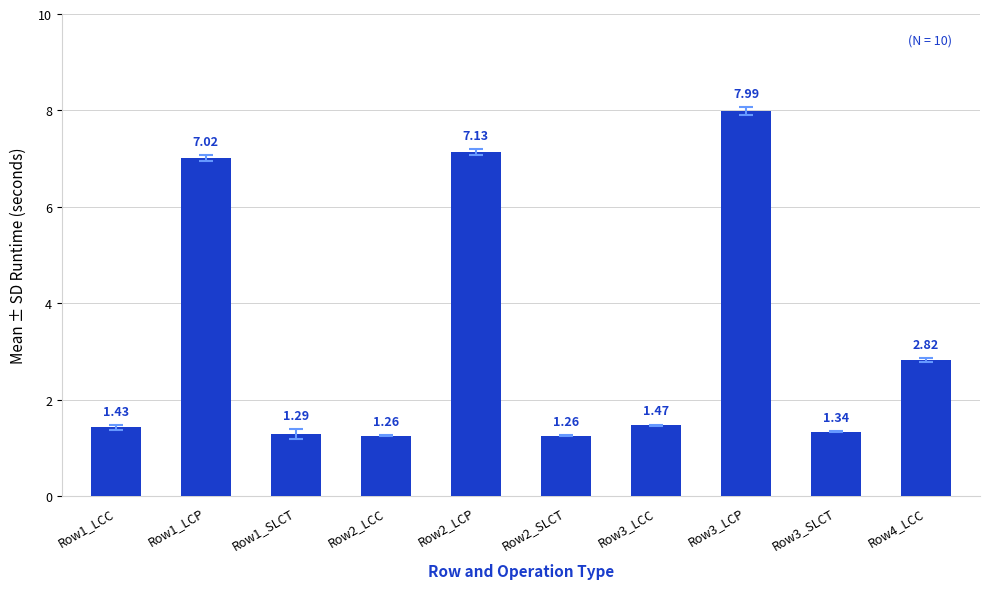

Is it true that the value at Row2_LCC is 0.8?

False